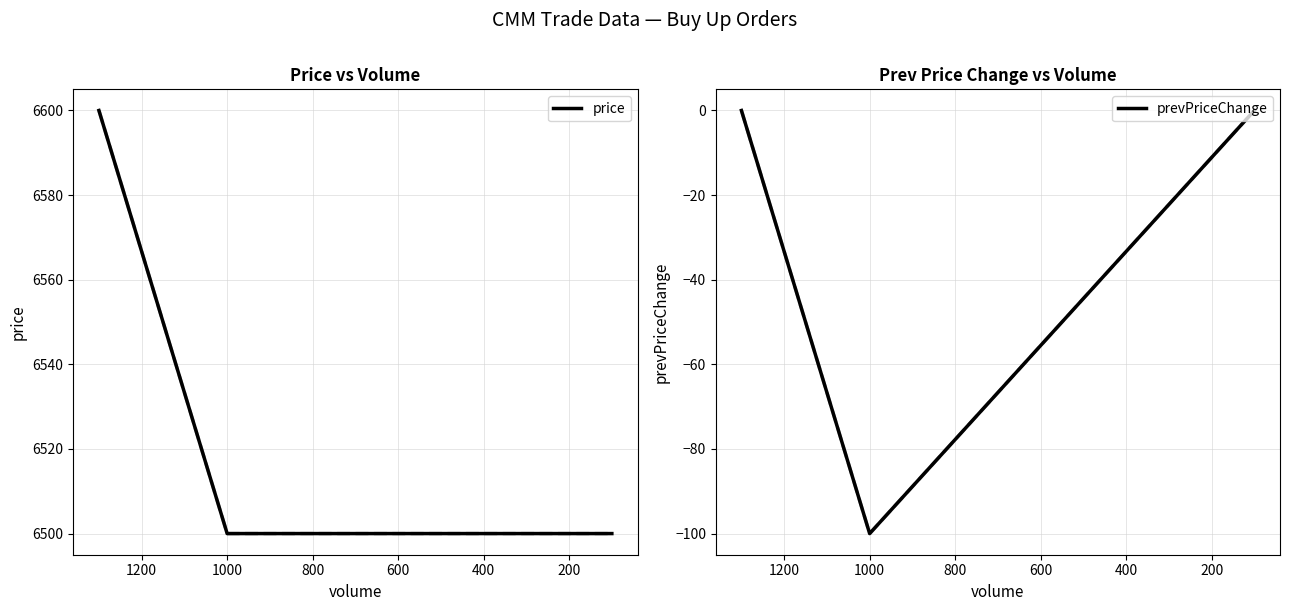

What is the difference between the maximum and minimum values in the price (dashed) series?

100